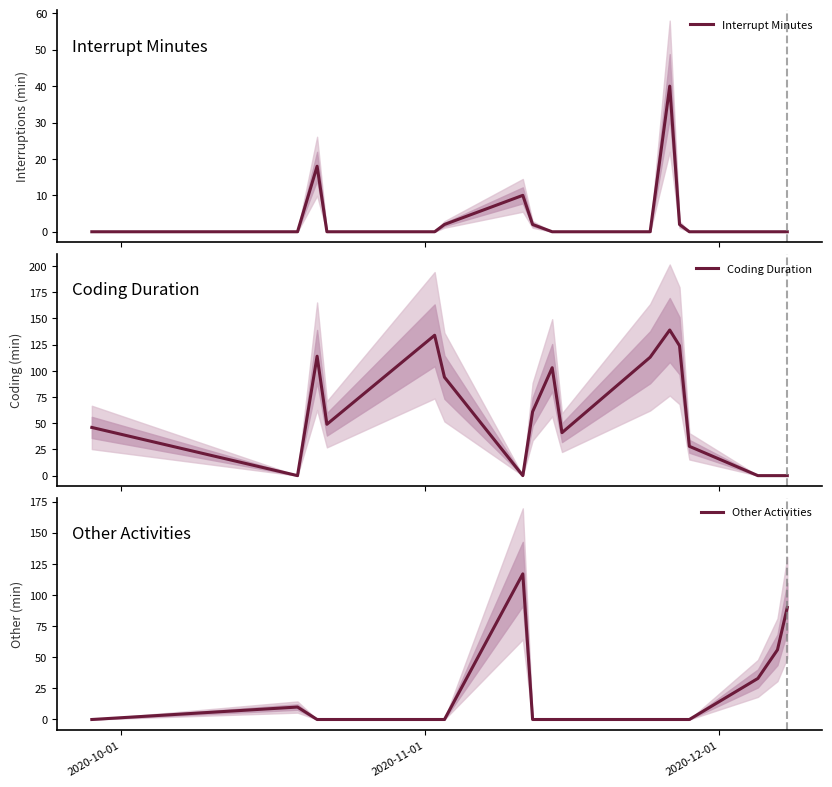

Which series has the largest range (max minus min)?

Coding Duration